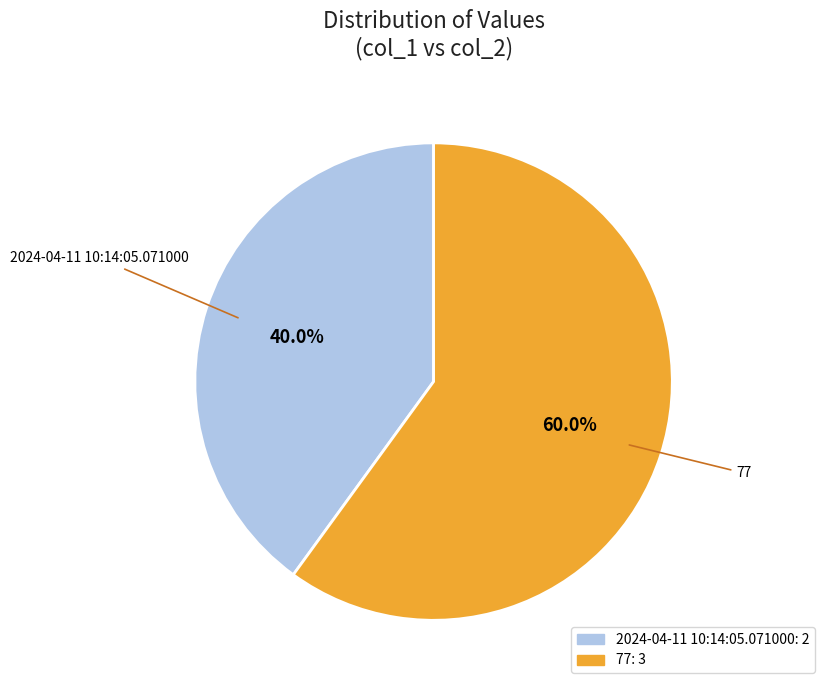

What percentage is the 2024-04-11 10:14:05.071000 slice, to the nearest percent?

40%